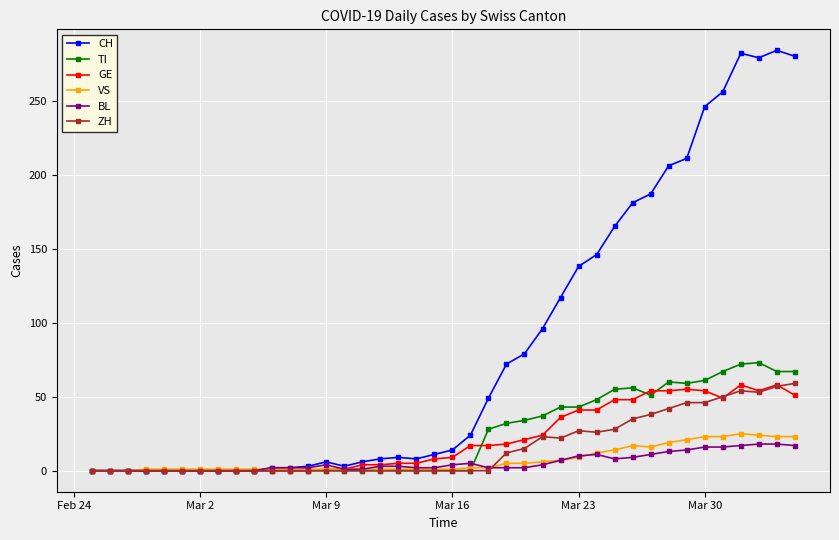

Which series has the widest spread of values?

CH